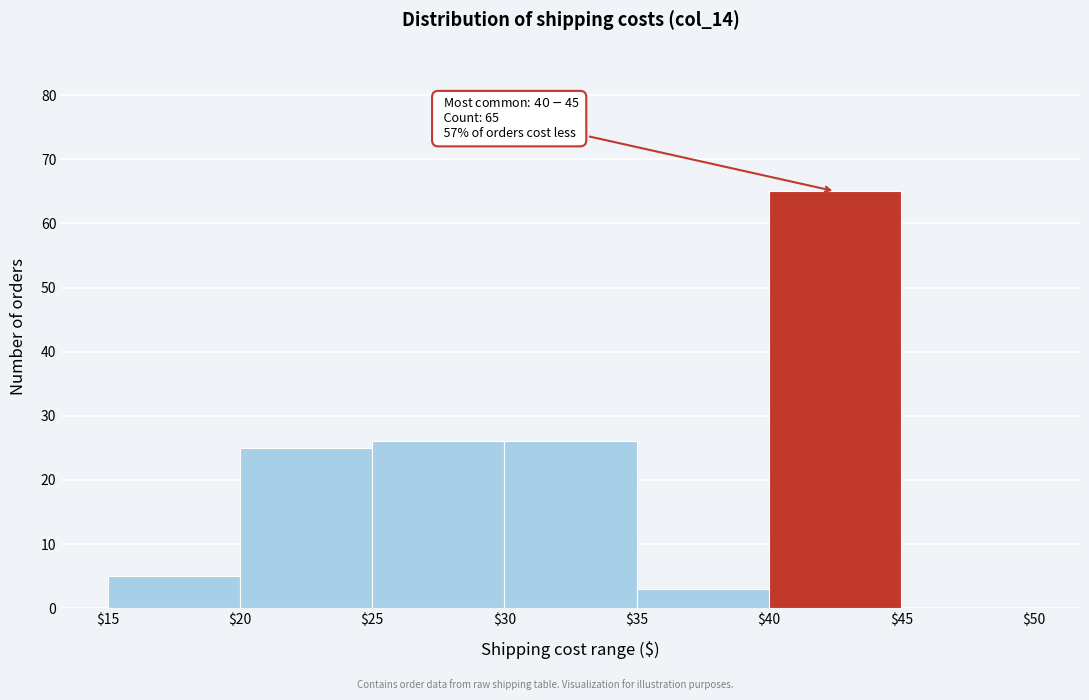

Which range on the x-axis has the tallest bar?

$40 to $45